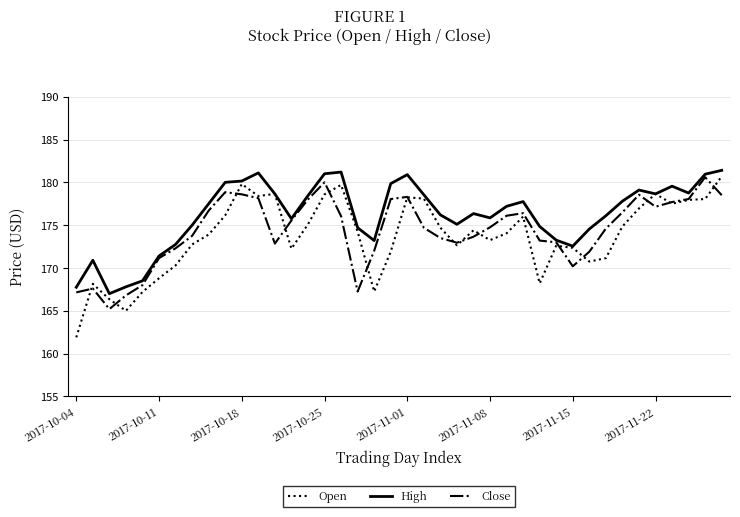

Rank the series by their average value, from lowest to highest.

Open, Close, High